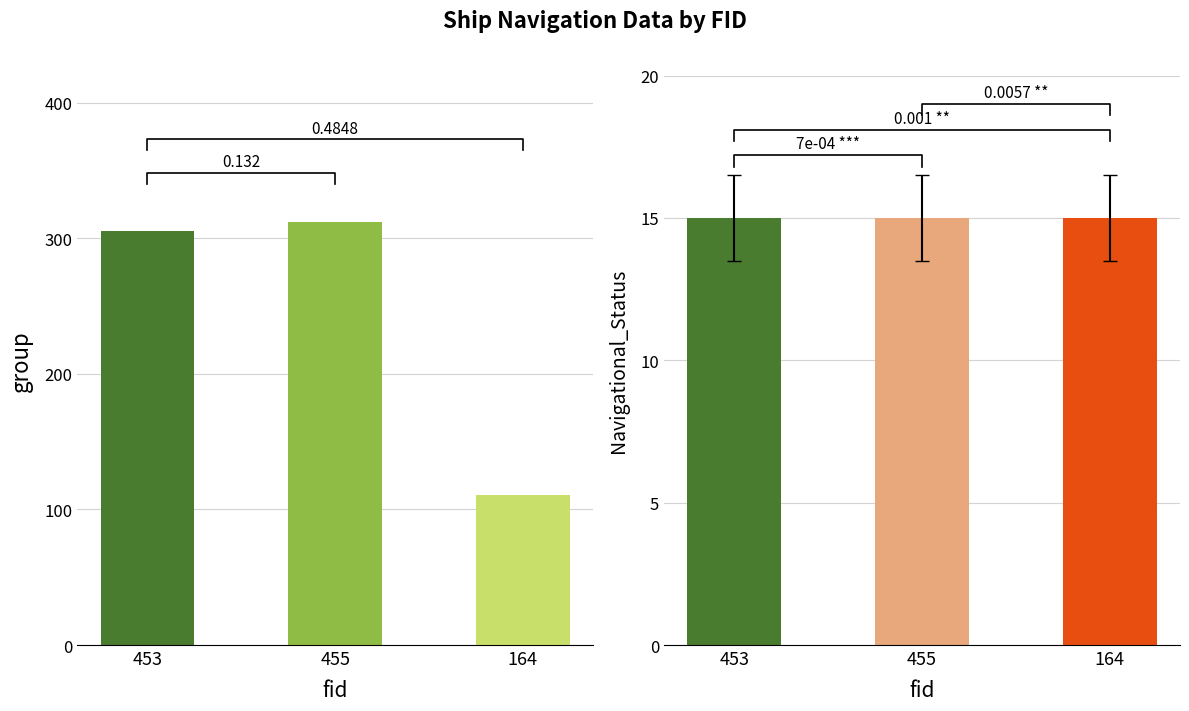

Does the chart contain any negative values?

No